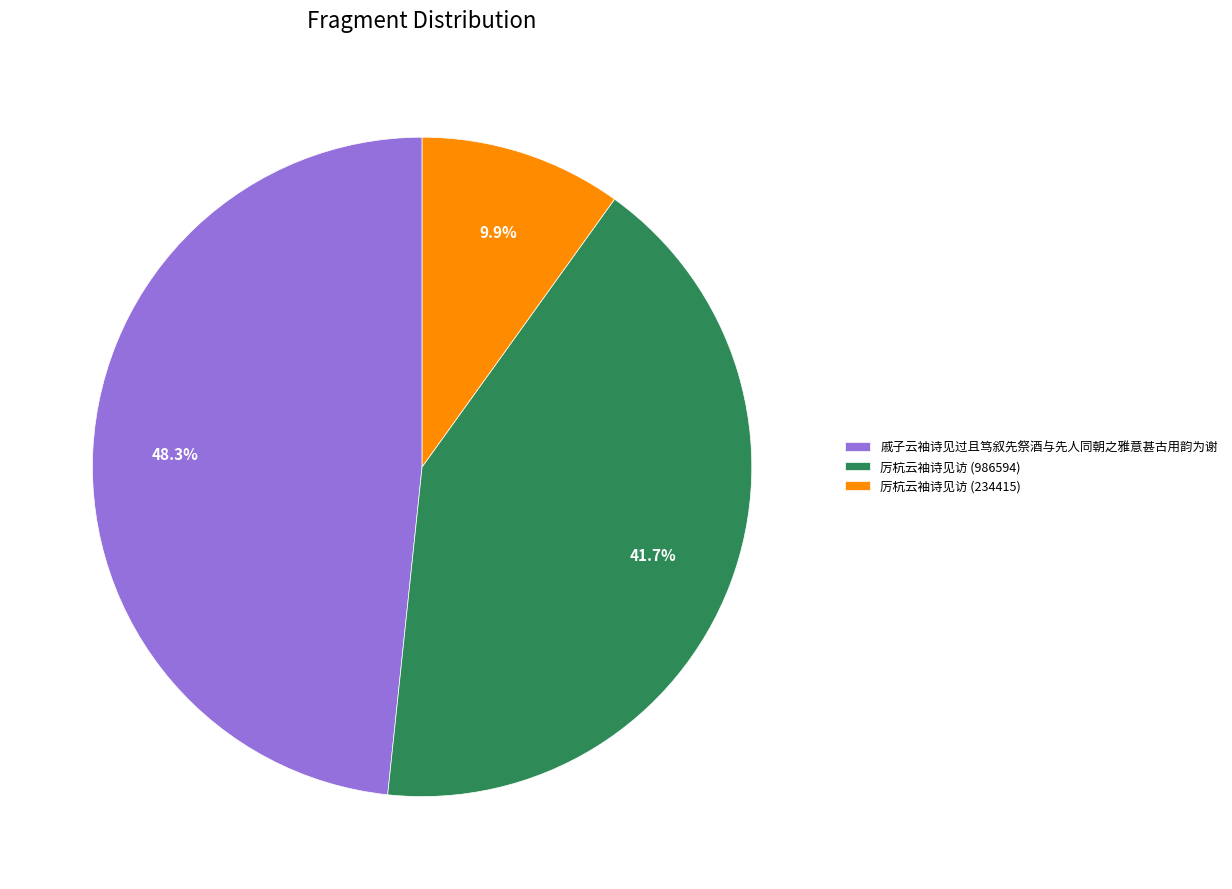

Rank the categories by value from lowest to highest.

厉杭云袖诗见访 (234415), 厉杭云袖诗见访 (986594), 戚子云袖诗见过且笃叙先祭酒与先人同朝之雅意甚古用韵为谢